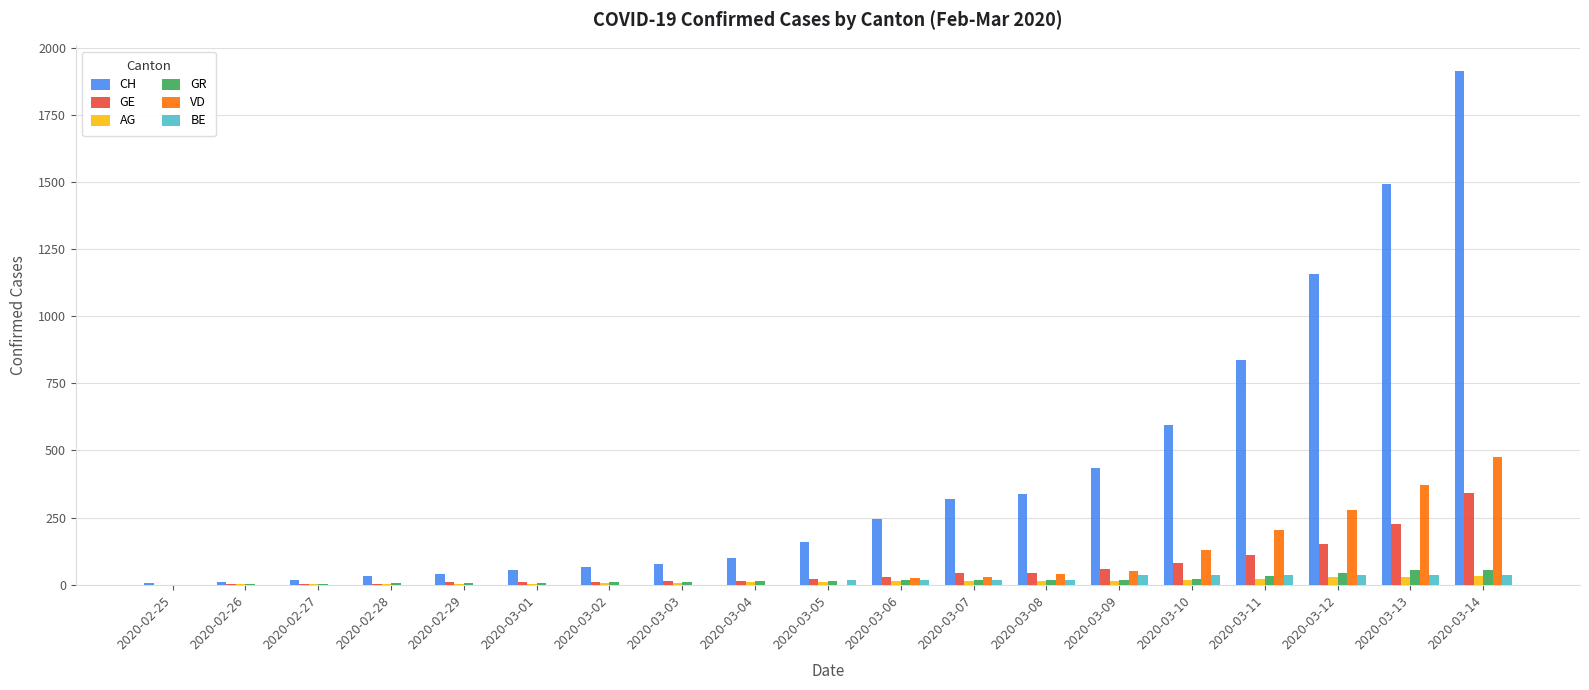

What is the difference between the AG values at 2020-03-13 and 2020-03-07?

16